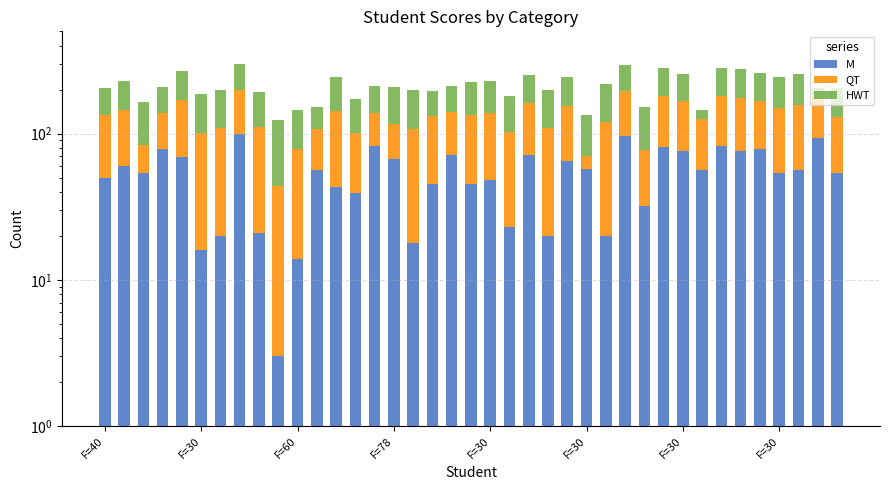

What is the difference between the maximum and minimum values in the M series?

97